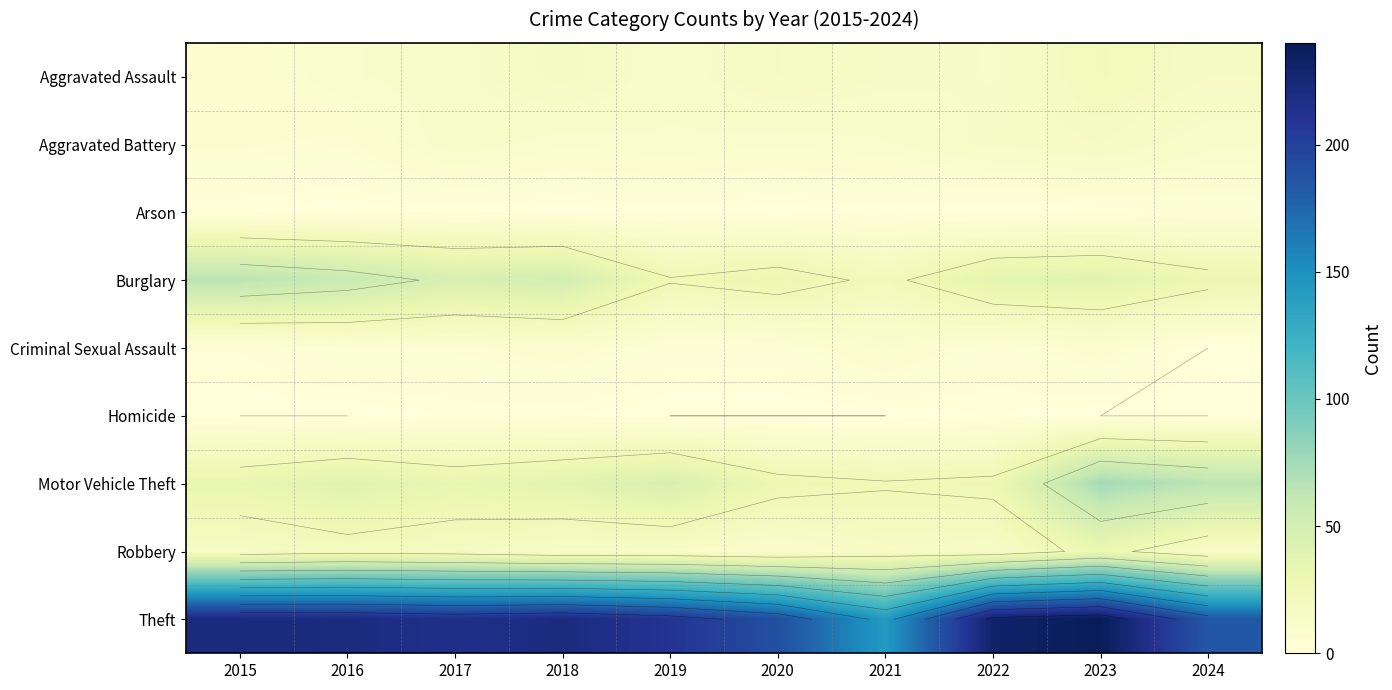

At 2018, list the series in order from smallest to largest.

Arson, Homicide, Criminal Sexual Assault, Aggravated Battery, Robbery, Aggravated Assault, Motor Vehicle Theft, Burglary, Theft